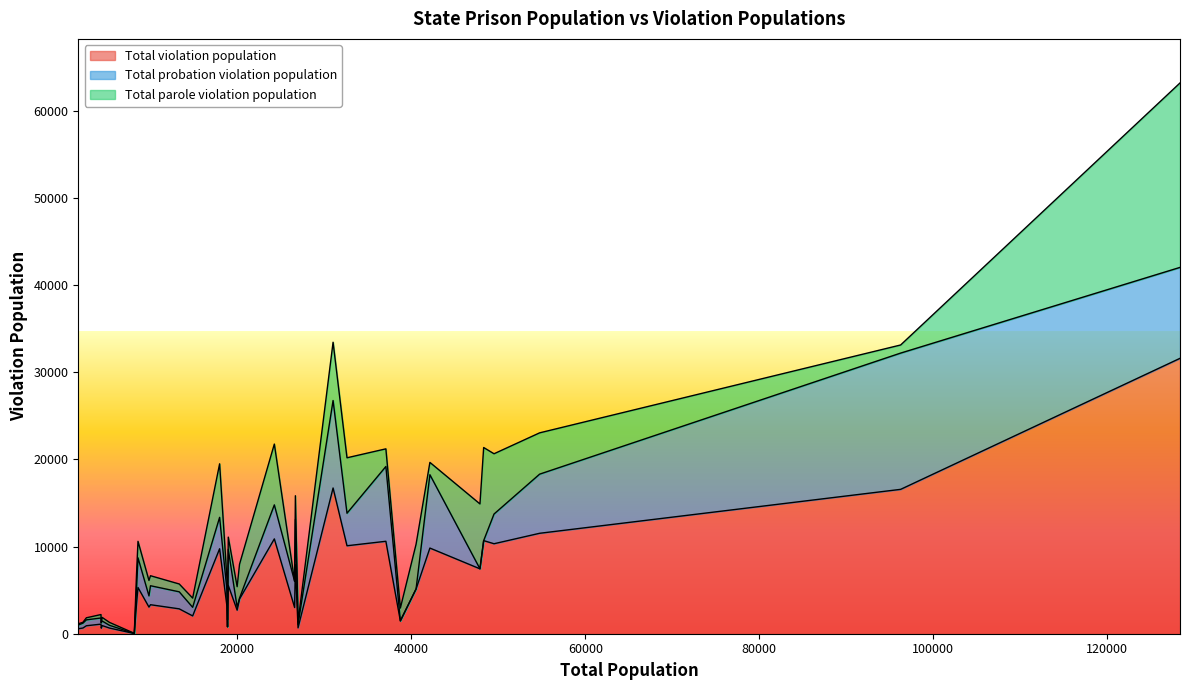

What is the highest value of the Total violation population series?

31584